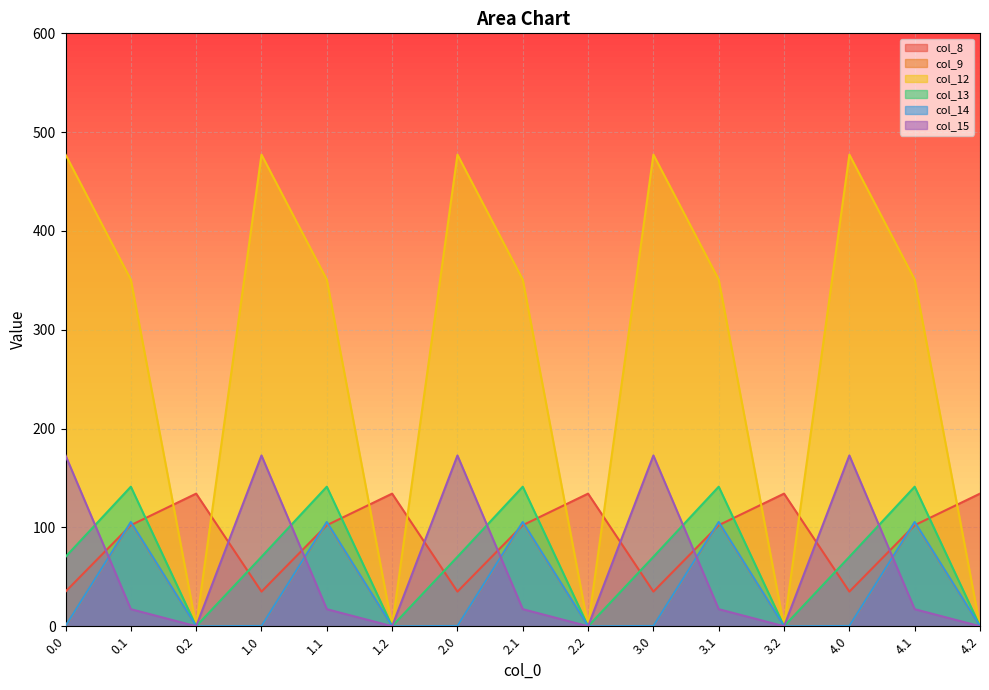

List the labels in order of col_9 value, largest first.

0.1, 1.1, 2.1, 3.1, 4.1, 0.0, 0.2, 1.0, 1.2, 2.0, 2.2, 3.0, 3.2, 4.0, 4.2